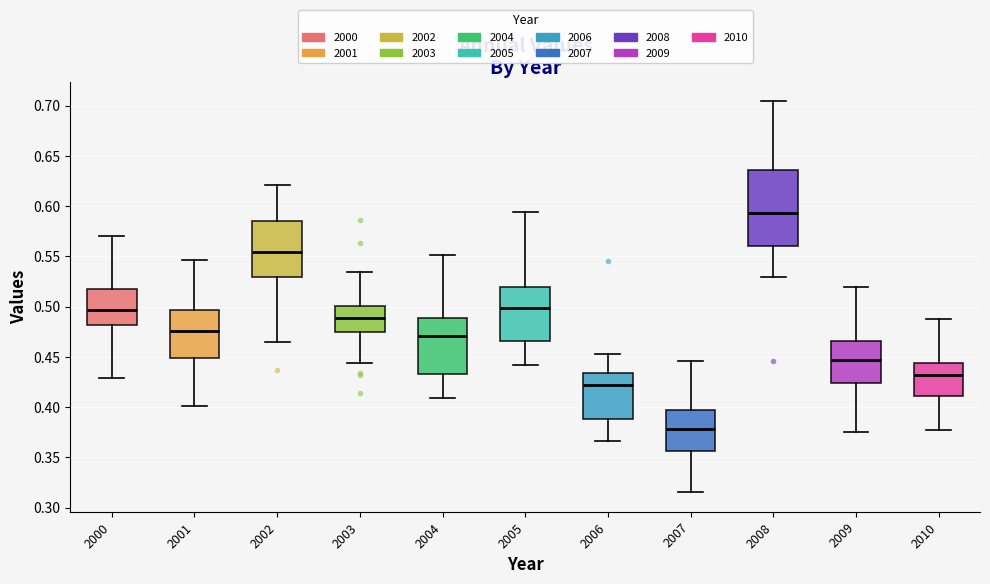

Reading left to right, read every box against the y-axis: the position of its median line, the range the box covers, and the ends of its whiskers. The values are not printed on the chart, so give them approximately, as read against the axis.

2000: median 0.495, box 0.480 to 0.520, whiskers 0.430 to 0.570
2001: median 0.475, box 0.450 to 0.495, whiskers 0.400 to 0.545
2002: median 0.555, box 0.530 to 0.585, whiskers 0.465 to 0.620
2003: median 0.490, box 0.475 to 0.500, whiskers 0.445 to 0.535
2004: median 0.470, box 0.435 to 0.490, whiskers 0.410 to 0.550
2005: median 0.500, box 0.465 to 0.520, whiskers 0.440 to 0.595
2006: median 0.420, box 0.390 to 0.435, whiskers 0.365 to 0.455
2007: median 0.380, box 0.355 to 0.395, whiskers 0.315 to 0.445
2008: median 0.595, box 0.560 to 0.635, whiskers 0.530 to 0.705
2009: median 0.445, box 0.425 to 0.465, whiskers 0.375 to 0.520
2010: median 0.430, box 0.410 to 0.445, whiskers 0.375 to 0.485